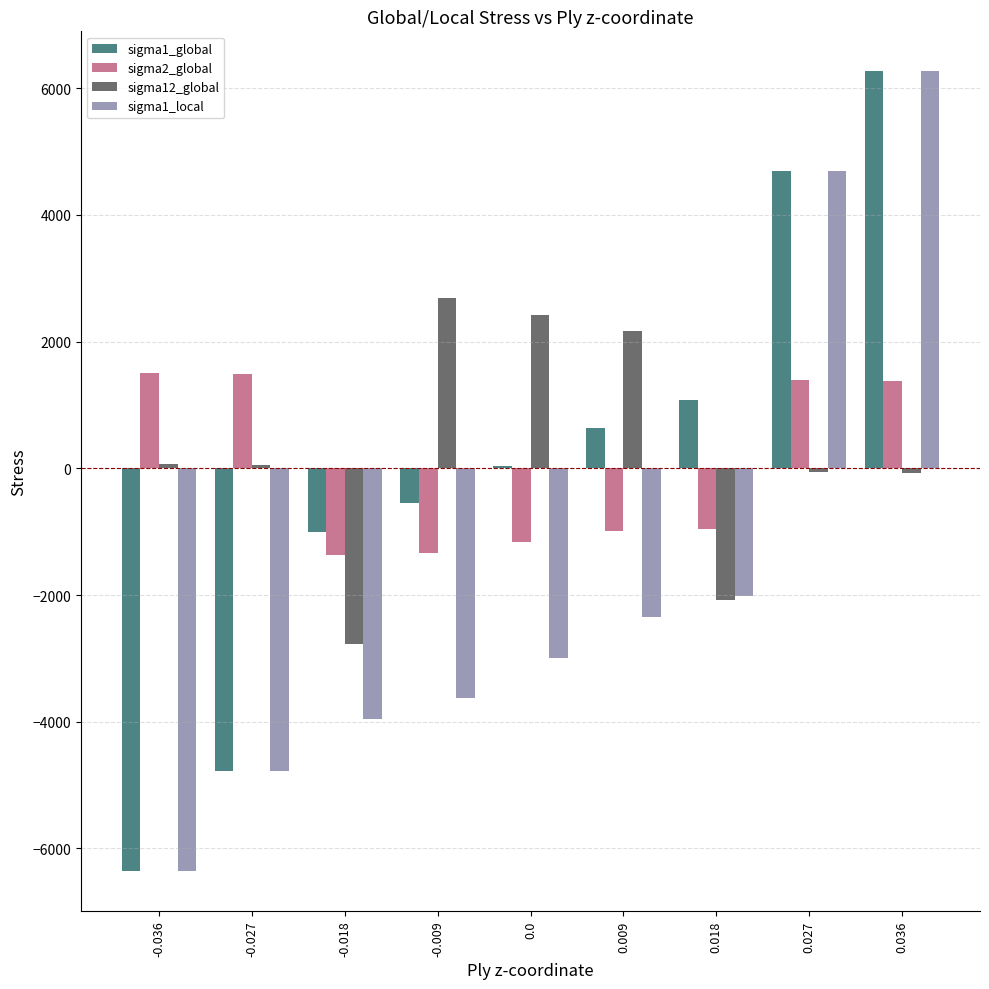

List the labels in order of sigma1_global value, smallest first.

-0.036, -0.027, -0.018, -0.009, 0.0, 0.009, 0.018, 0.027, 0.036